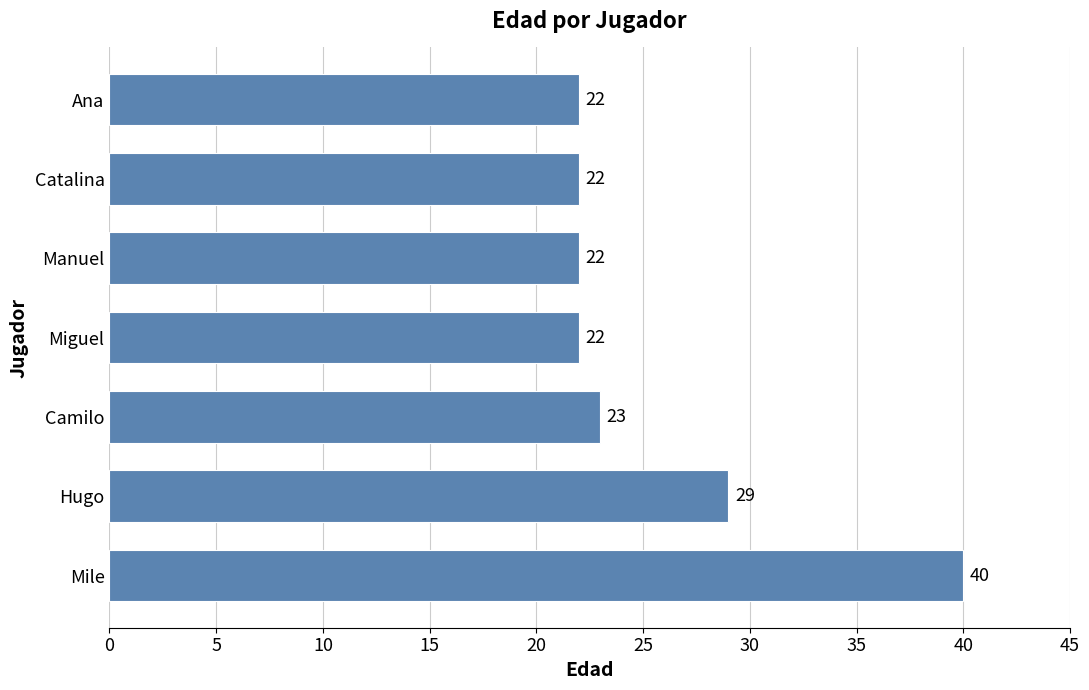

What is the change in value from Mile to Miguel?

-18